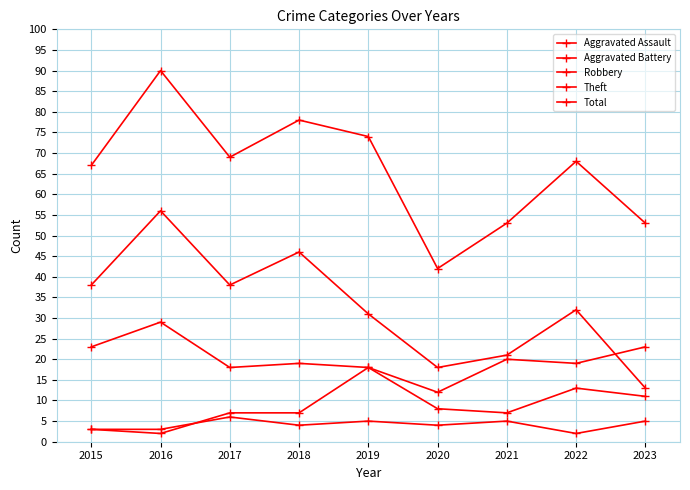

Reading left to right, list all the values displayed in this chart.

Aggravated Assault: 3	3	6	4	5	4	5	2	5
Aggravated Battery: 3	2	7	7	18	8	7	13	11
Robbery: 23	29	18	19	18	12	20	19	23
Theft: 38	56	38	46	31	18	21	32	13
Total: 67	90	69	78	74	42	53	68	53